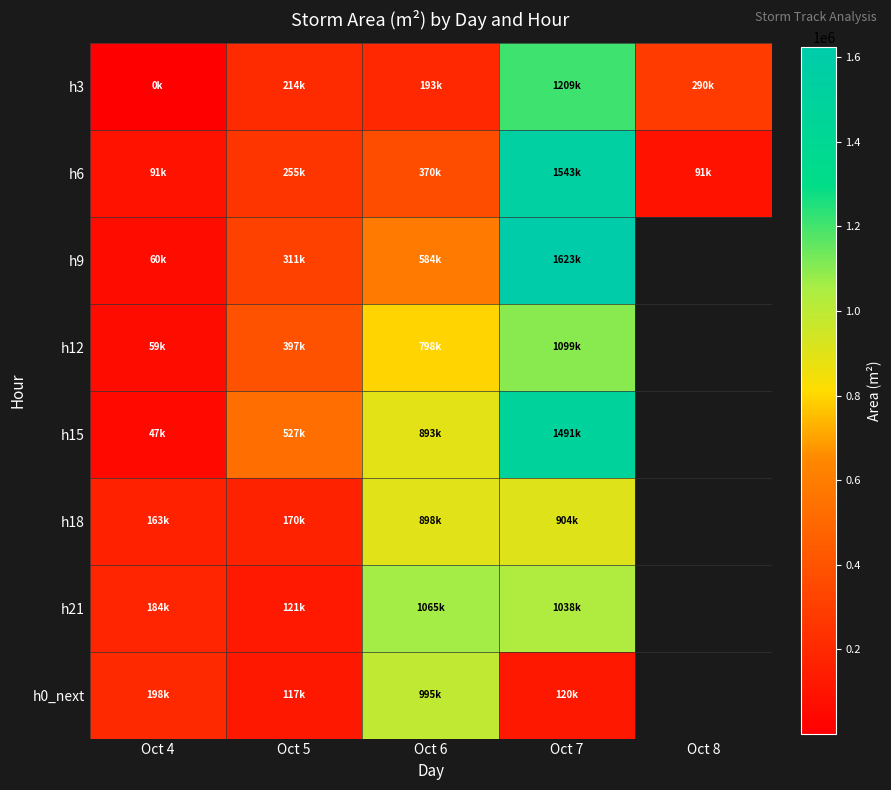

What is the maximum value shown in the chart?

1623125.0